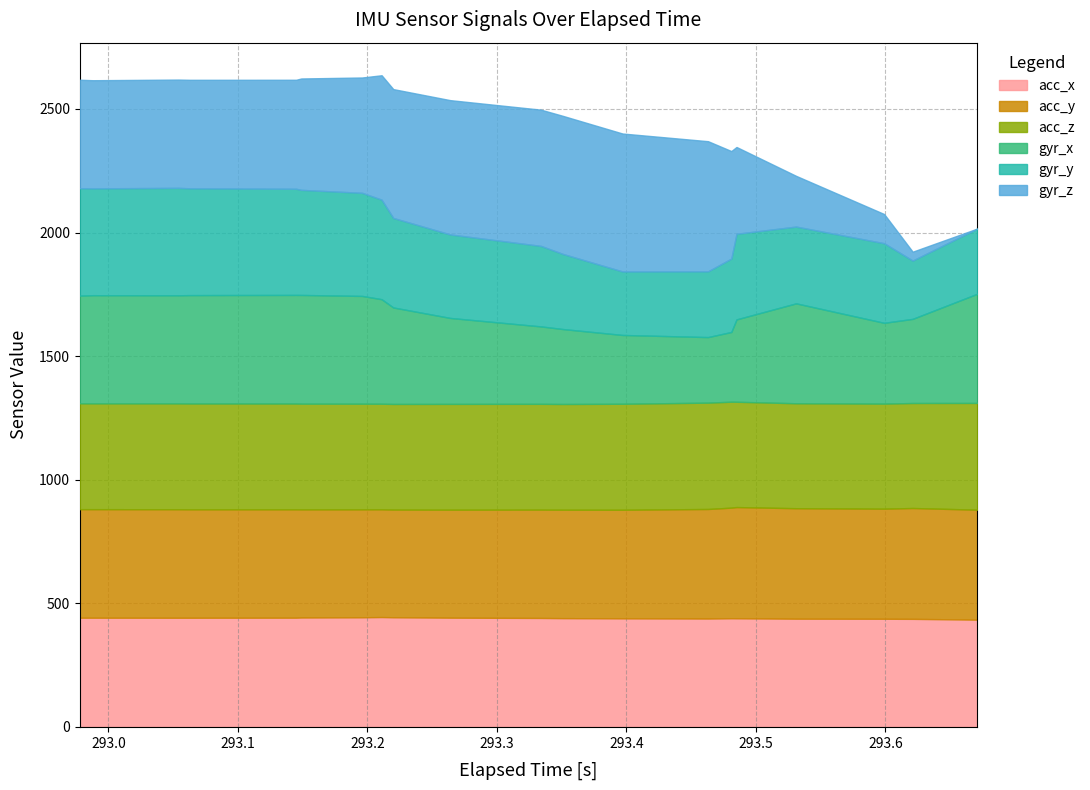

What is the minimum value for acc_x?

433.8